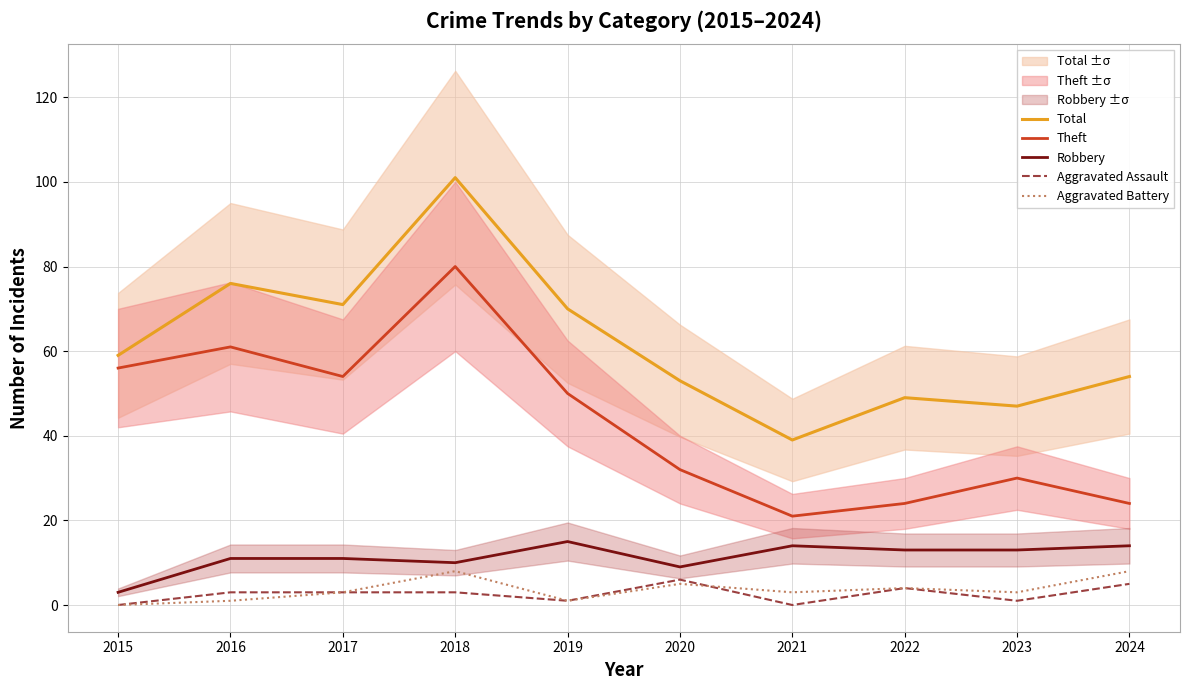

Is this an area chart (filled region under the line)?

No